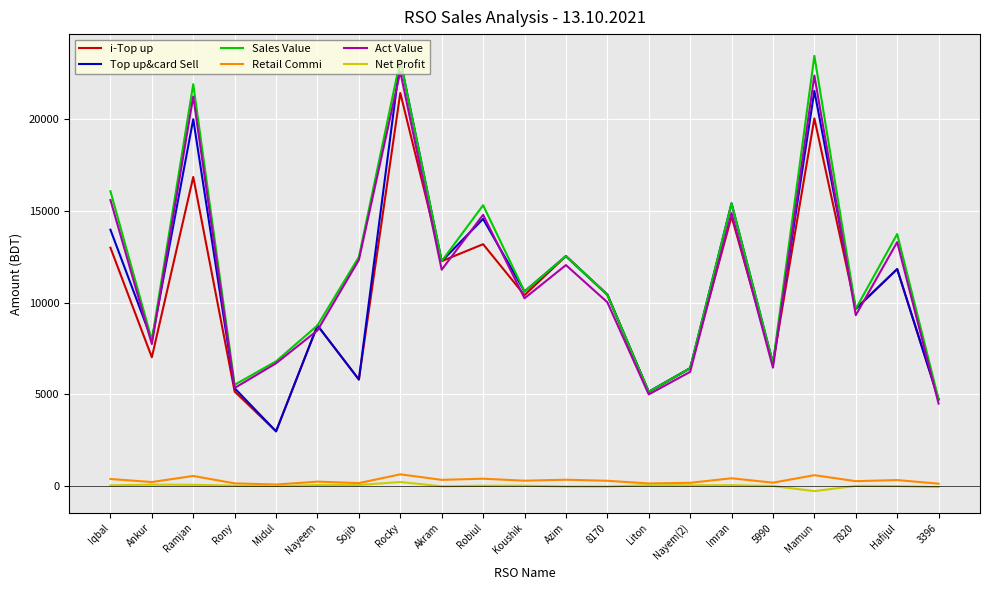

True or false: i-Top up and Net Profit cross at least once.

False